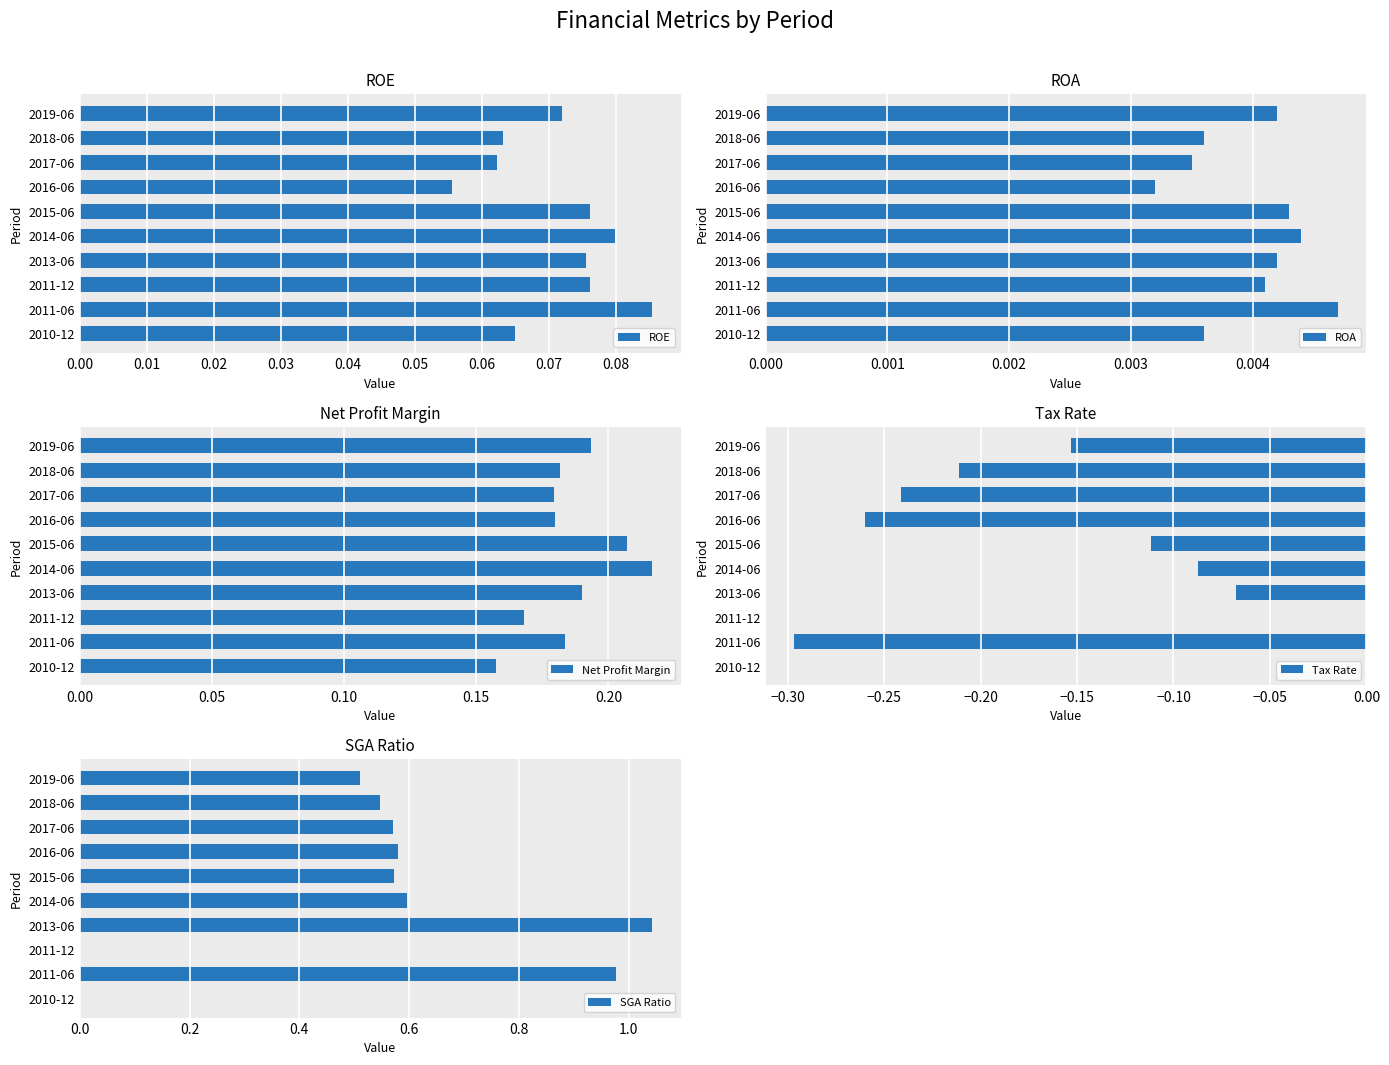

How many groups of bars are there?

10